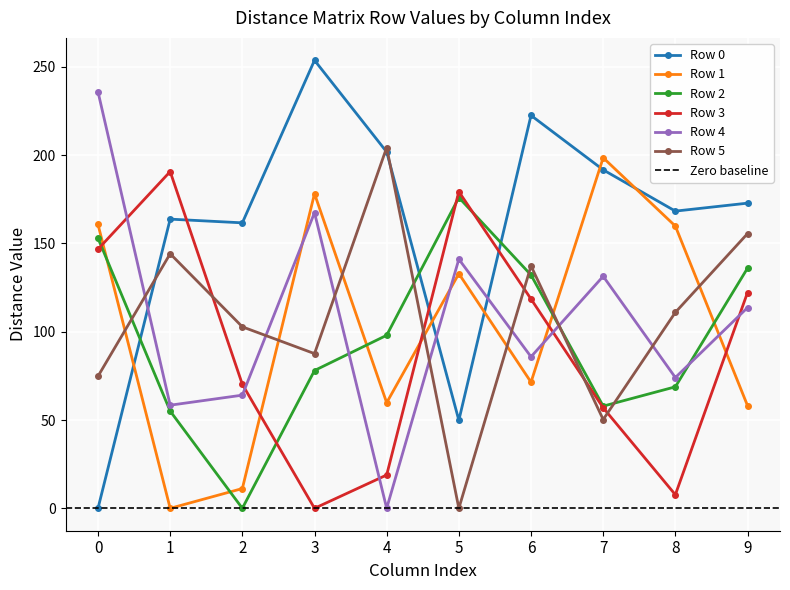

What is the total value across all series at 2?

410.0